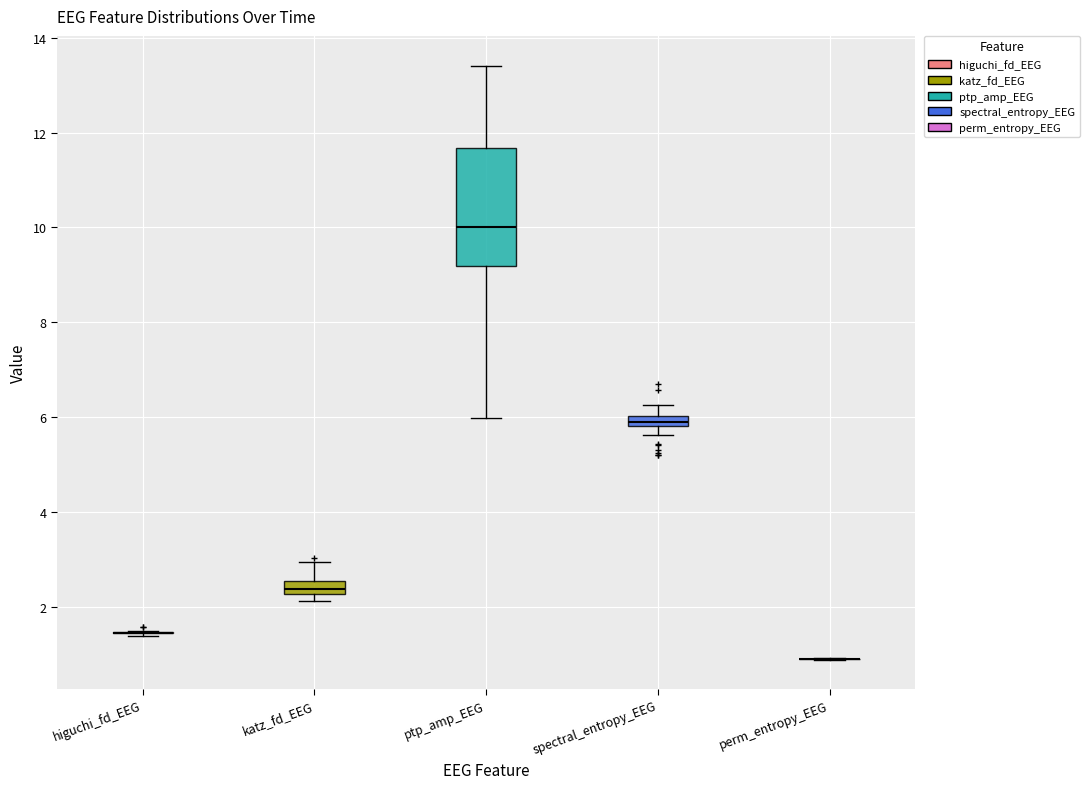

Which box is the tallest, from its lower edge to its upper edge?

ptp_amp_EEG